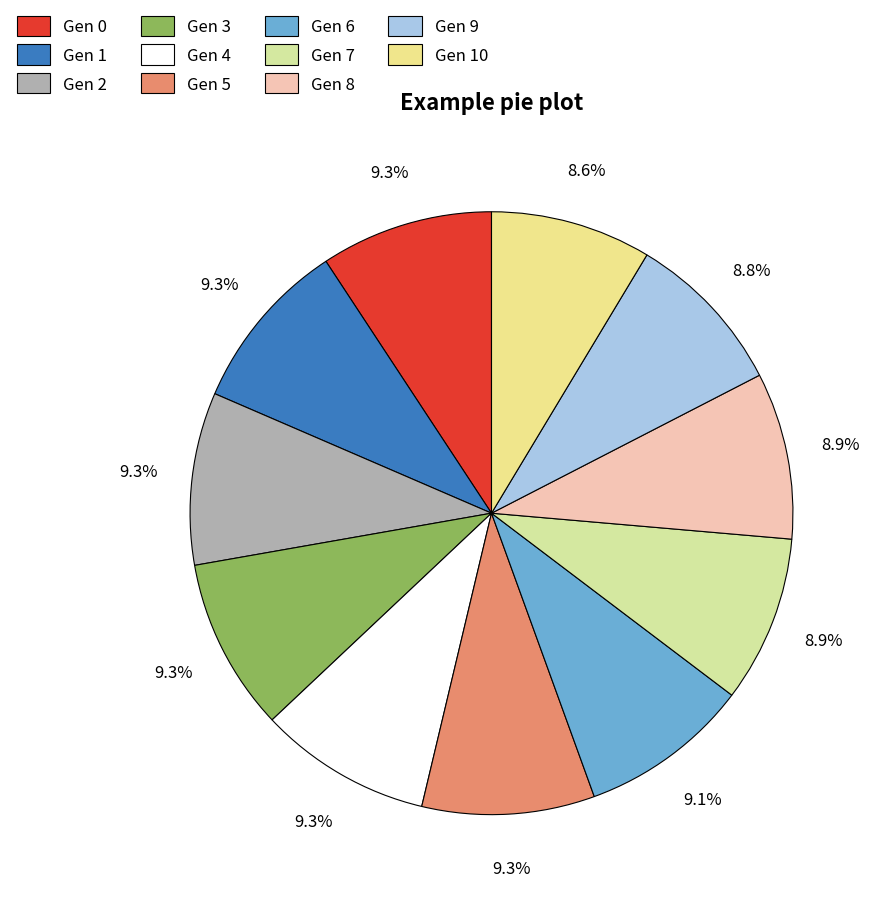

To the nearest percent, what is the average slice percentage?

9%